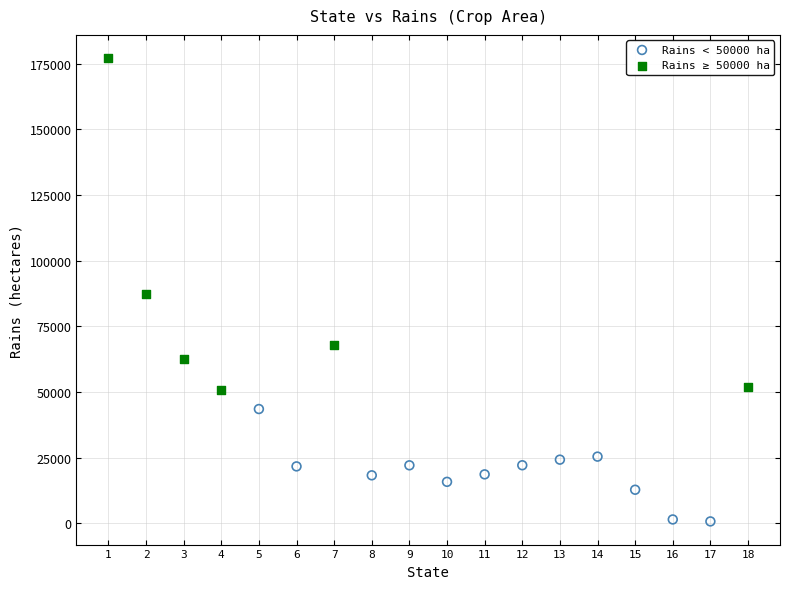

Which series contains the lowest Y value?

Rains < 50000 ha